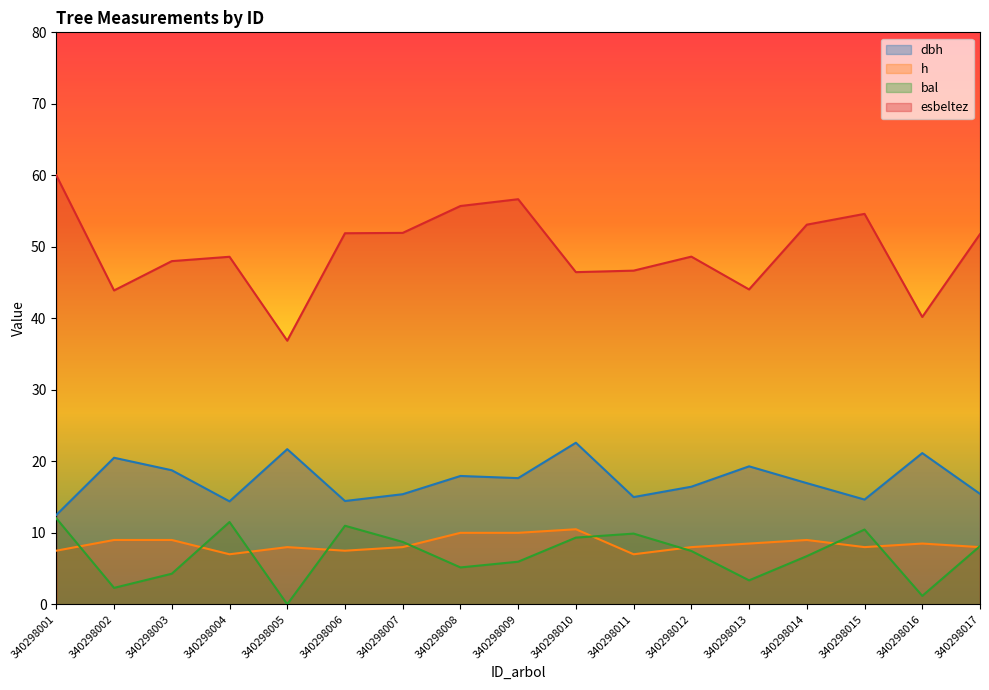

Reading left to right, transcribe all the data shown in this chart.

dbh: 340298001=12.5	340298002=20.5	340298003=18.8	340298004=14.4	340298005=21.7	340298006=14.4	340298007=15.4	340298008=17.9	340298009=17.6	340298010=22.6	340298011=15.0	340298012=16.4	340298013=19.3	340298014=16.9	340298015=14.7	340298016=21.1	340298017=15.4
h: 340298001=7.5	340298002=9.0	340298003=9.0	340298004=7.0	340298005=8.0	340298006=7.5	340298007=8.0	340298008=10.0	340298009=10.0	340298010=10.5	340298011=7.0	340298012=8.0	340298013=8.5	340298014=9.0	340298015=8.0	340298016=8.5	340298017=8.0
bal: 340298001=12.0	340298002=2.3	340298003=4.3	340298004=11.5	340298005=0.0	340298006=11.0	340298007=8.7	340298008=5.2	340298009=6.0	340298010=9.3	340298011=9.9	340298012=7.5	340298013=3.4	340298014=6.7	340298015=10.5	340298016=1.2	340298017=8.1
esbeltez: 340298001=60.0	340298002=43.9	340298003=48.0	340298004=48.6	340298005=36.9	340298006=51.9	340298007=52.0	340298008=55.7	340298009=56.7	340298010=46.5	340298011=46.7	340298012=48.6	340298013=44.0	340298014=53.1	340298015=54.6	340298016=40.2	340298017=51.8